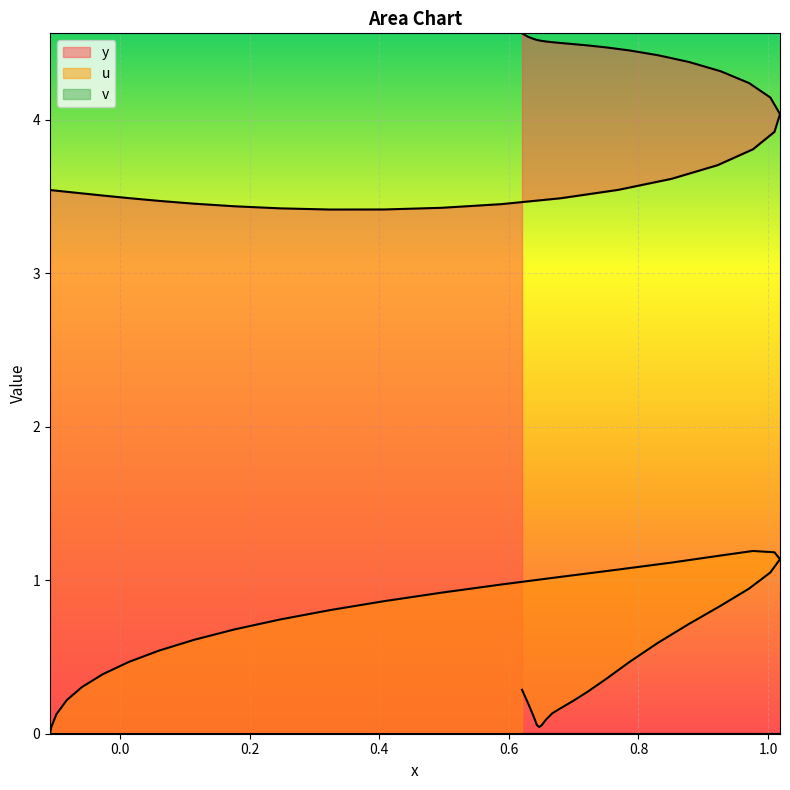

Which series has the largest total across all categories?

y